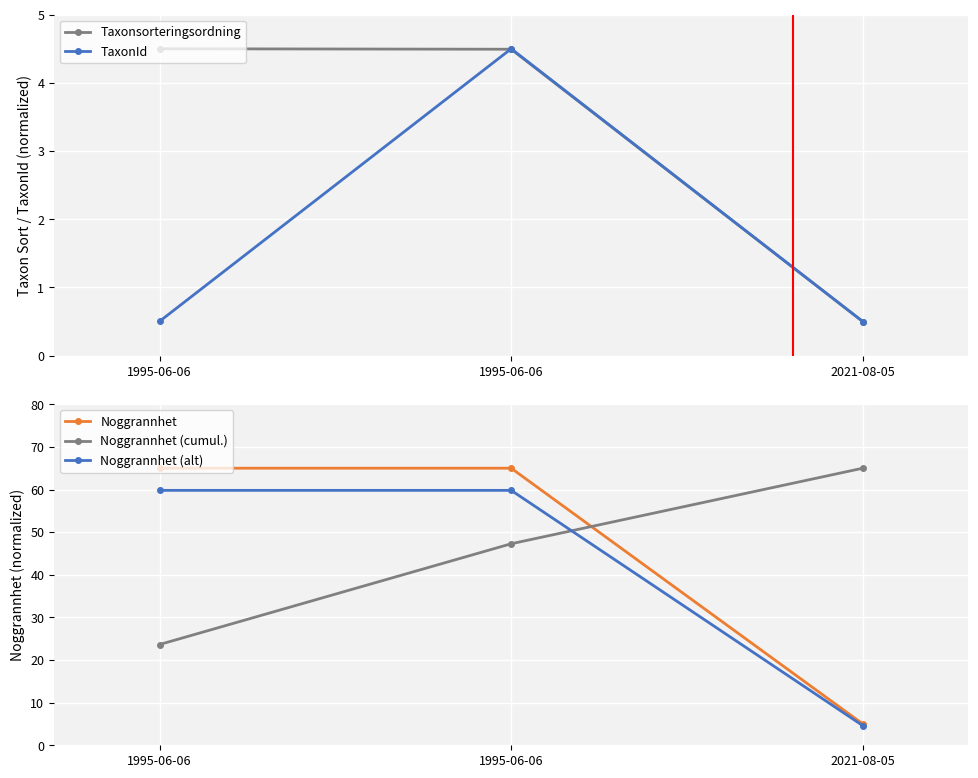

What is the average value of the Noggrannhet (cumul.) series?

45.3